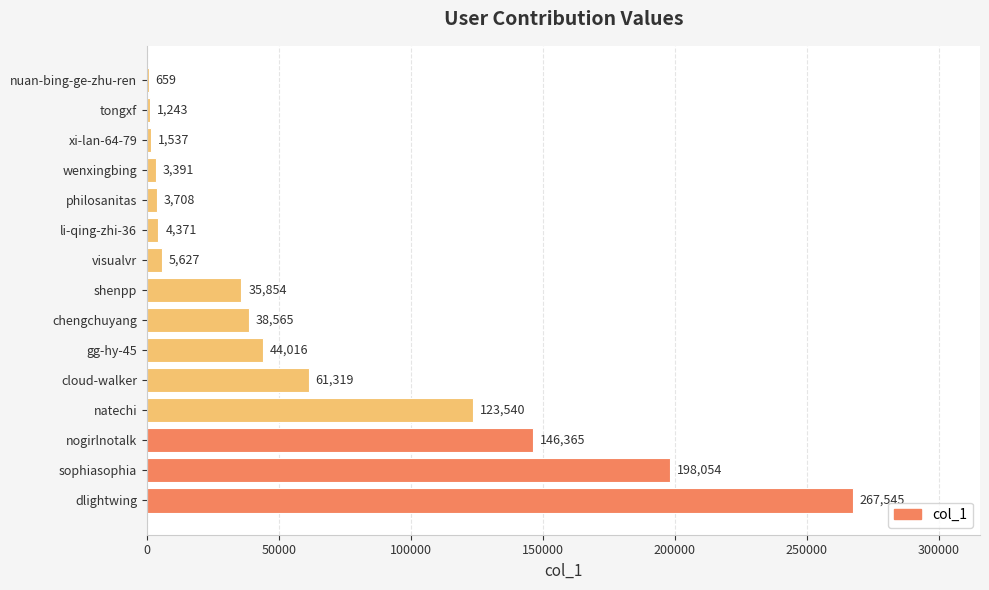

How many series are shown in this chart?

1